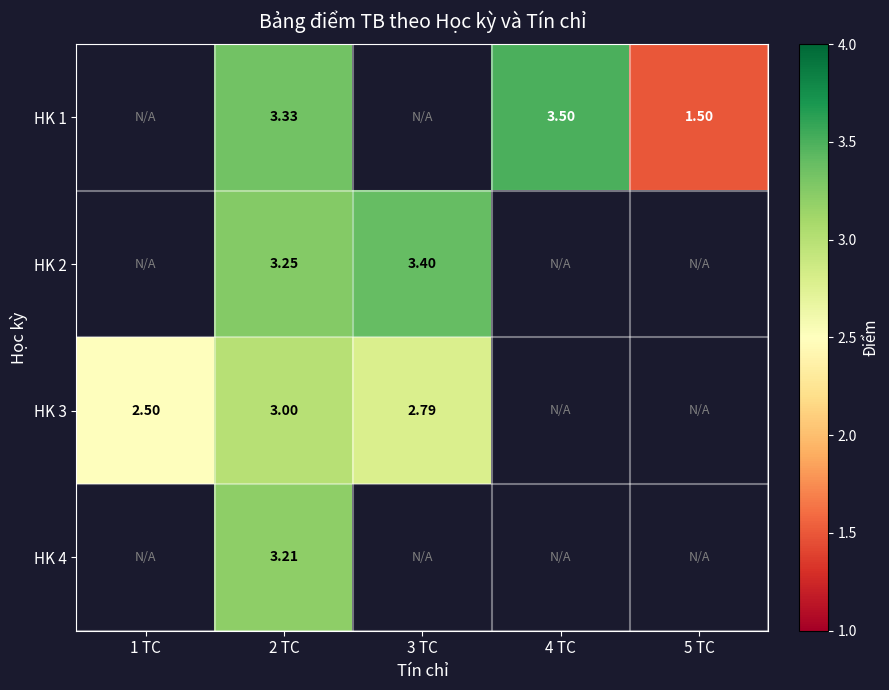

At which category is the sum across all series the highest?

2 TC